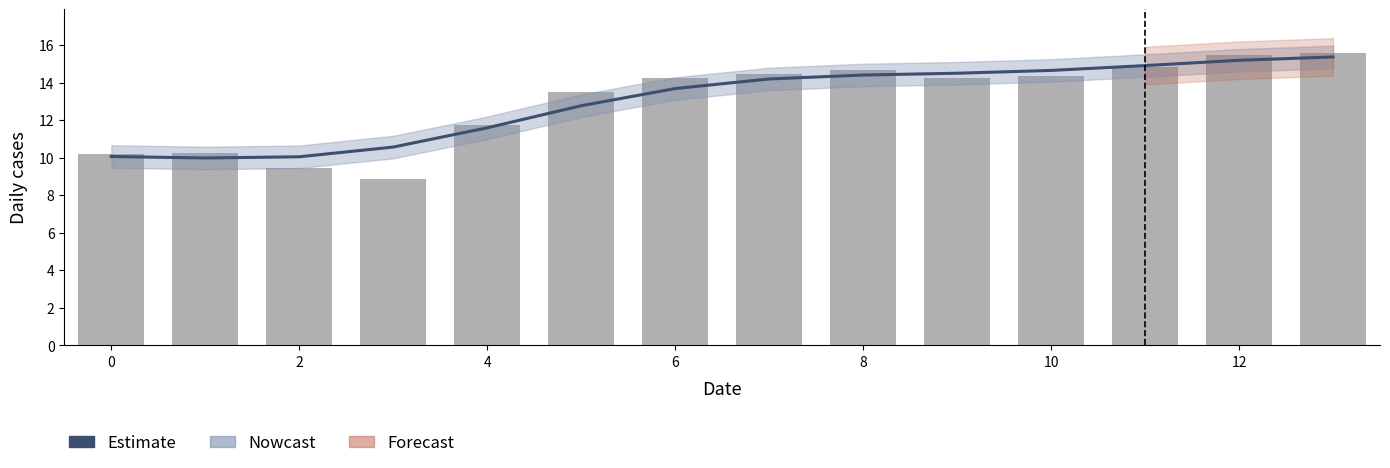

What is the approximate value at 11?

14.9